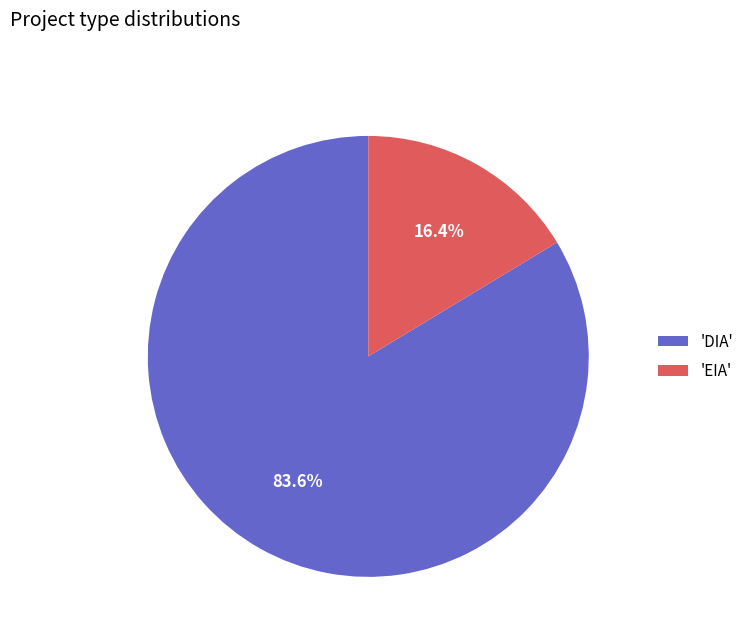

Combined, what portion of the pie is 'EIA' and 'DIA'?

100.0%